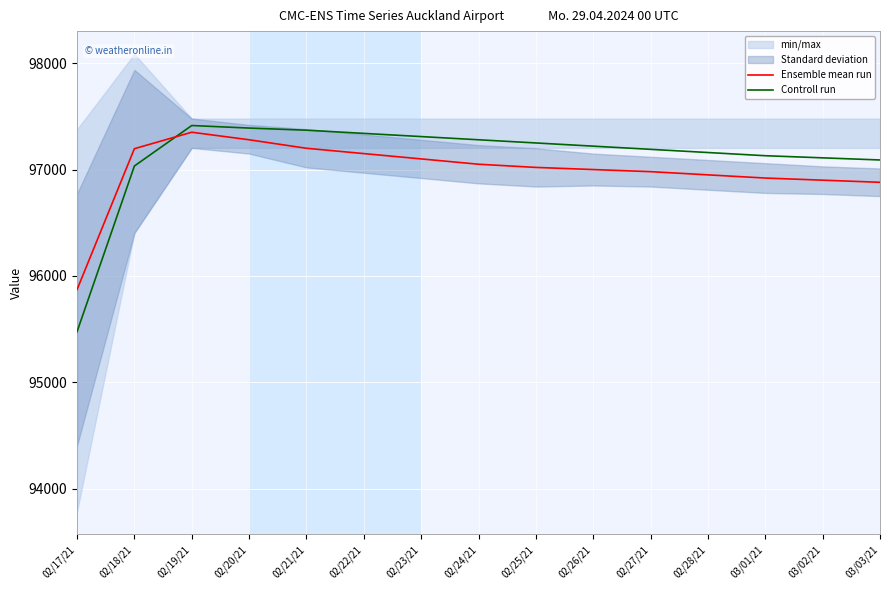

The value of Controll run at 02/18/21 is 31101.1. True or false?

False